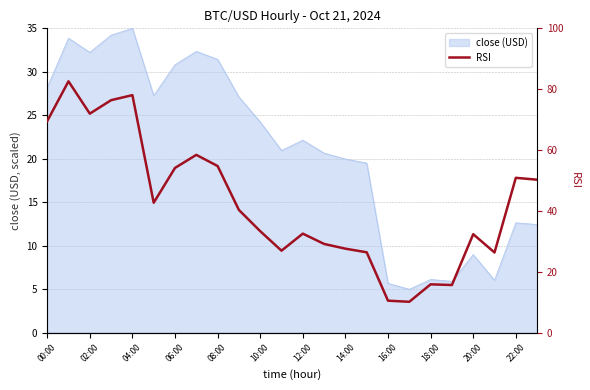

What is the label of the 11th point from the right?

13